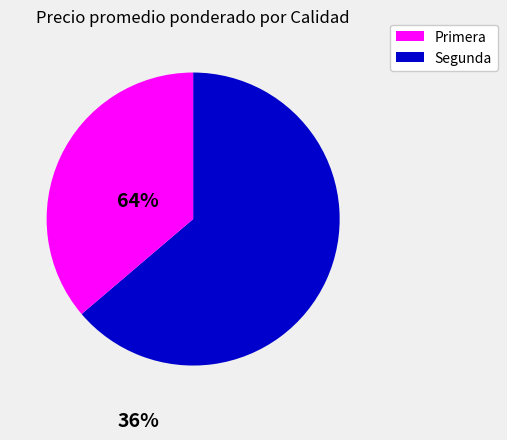

The Segunda slice represents 21% of the pie. True or false?

False